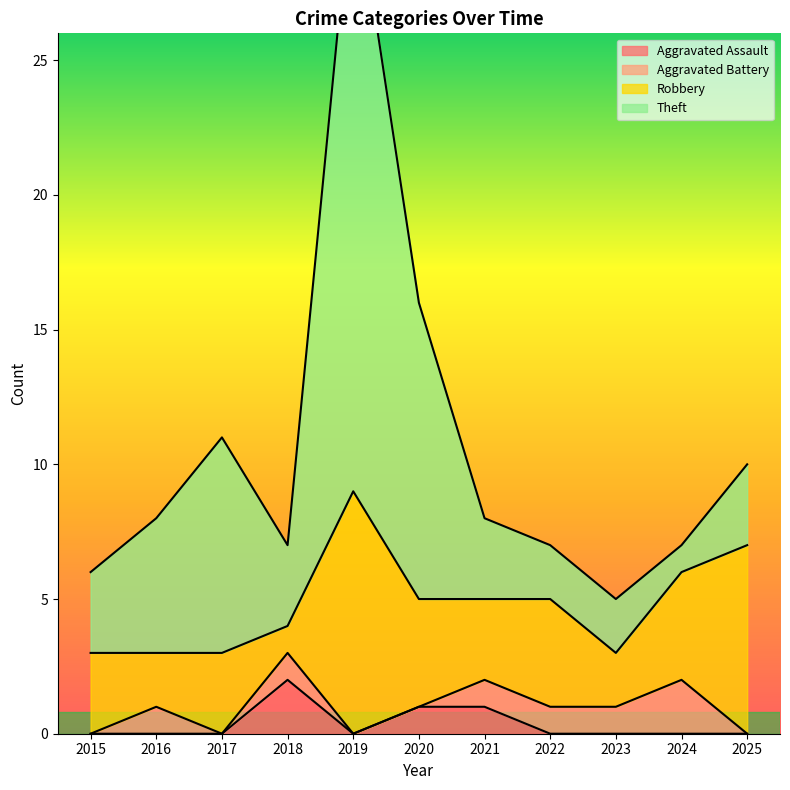

What value does the Theft series have at 2020?

11